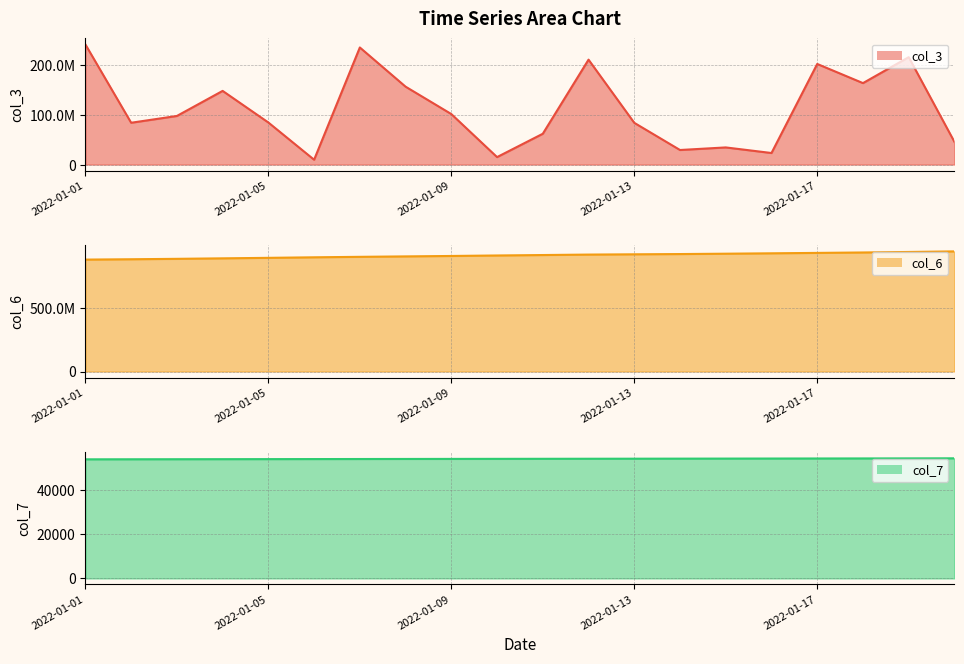

How many lines are shown in the chart?

3